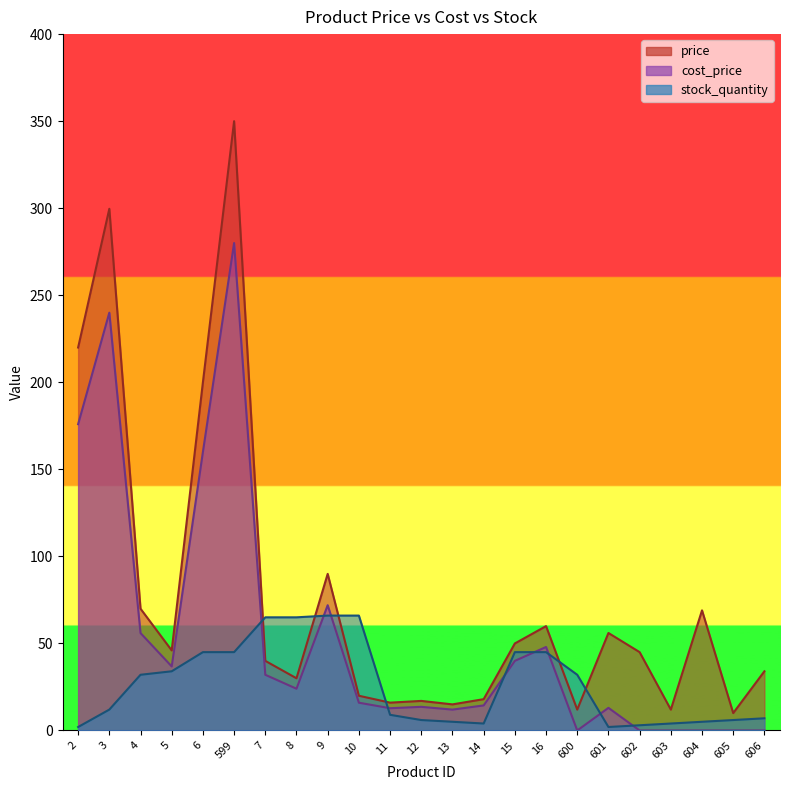

Reading left to right, transcribe all the data shown in this chart.

price: 220.0	299.7	70.0	46.0	200.0	350.0	40.0	30.0	90.0	19.9	16.0	17.0	15.0	18.0	50.0	60.0	12.0	56.0	45.0	12.0	69.0	10.0	34.0
cost_price: 175.9	240.0	56.0	36.8	160.0	280.0	32.0	24.0	72.0	16.0	12.8	13.6	12.0	14.4	40.0	48.0	0.0	13.0	0.0	0.0	0.0	0.0	0.0
stock_quantity: 2.0	12.0	32.0	34.0	45.0	45.0	65.0	65.0	66.0	66.0	9.0	6.0	5.0	4.0	45.0	45.0	32.0	2.0	3.0	4.0	5.0	6.0	7.0